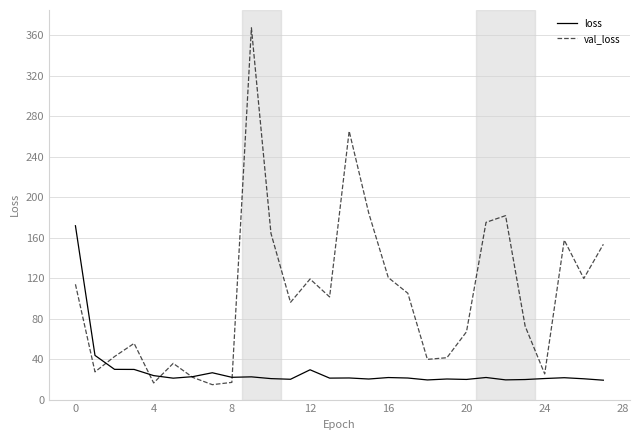

What is the difference between the second highest and second lowest values in the loss series?

24.3